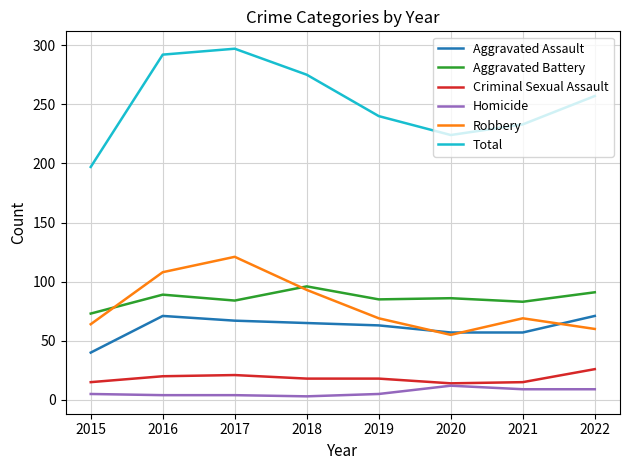

Rank the series at 2016 from lowest to highest value.

Homicide, Criminal Sexual Assault, Aggravated Assault, Aggravated Battery, Robbery, Total